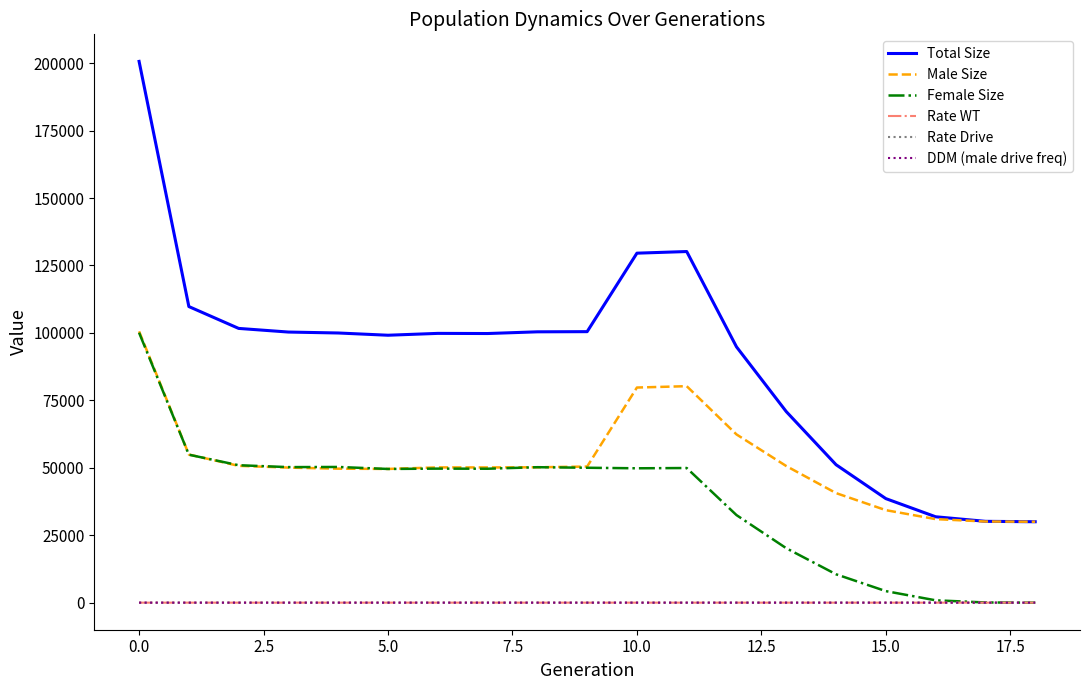

What is the lowest value of the Male Size series?

30000.0